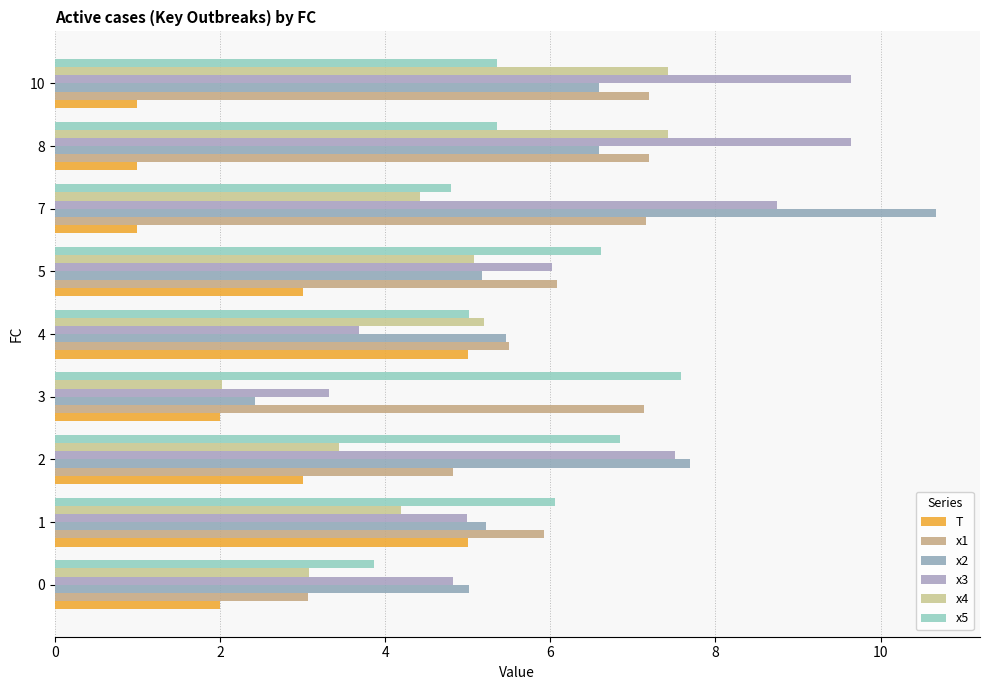

At which category does the chart reach its peak across all series?

7